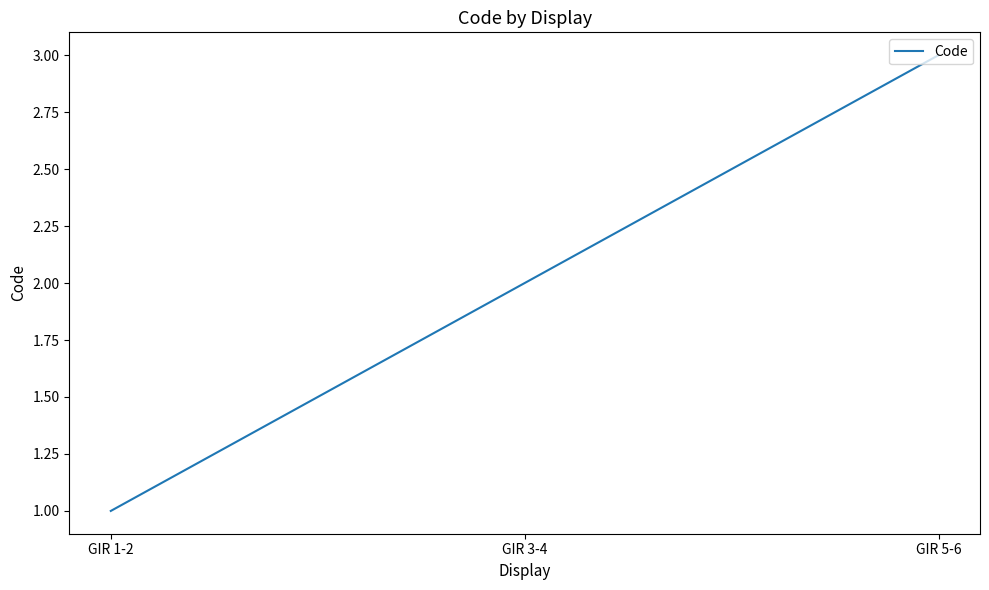

Reading right to left, list all the values displayed in this chart.

3	2	1